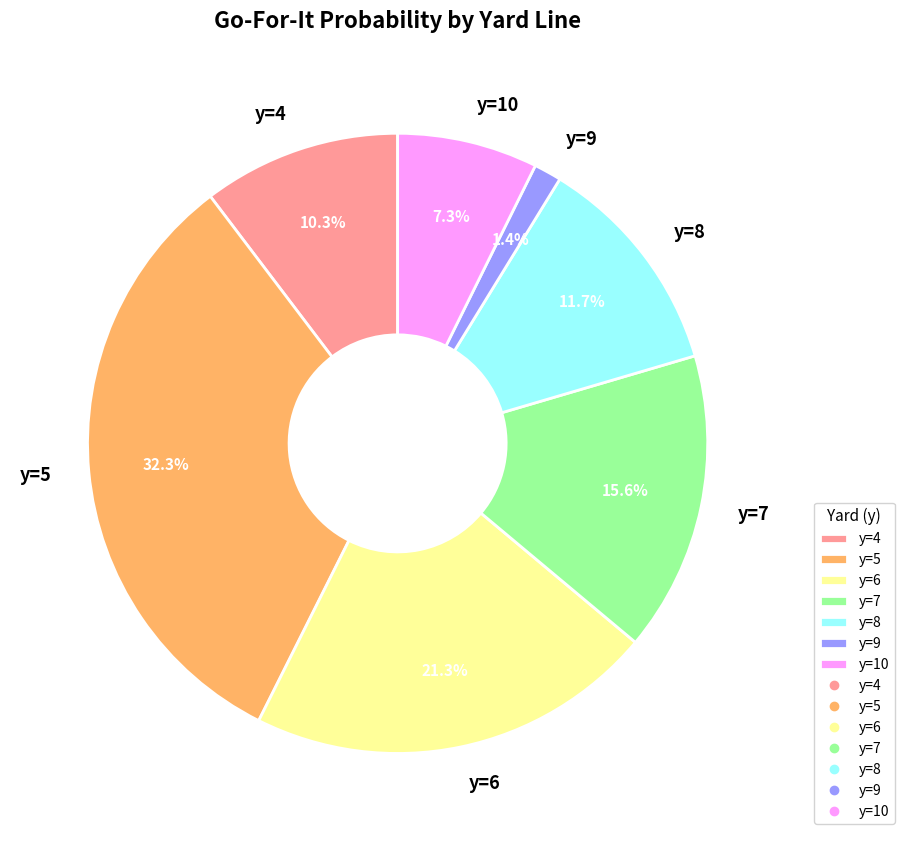

Which slice is the largest?

y=5